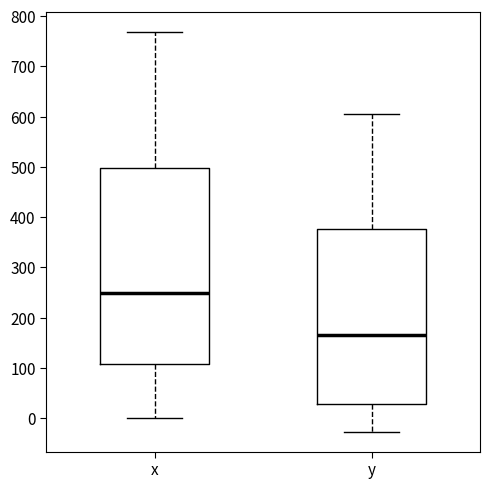

Reading left to right, read every box against the y-axis: the position of its median line, the range the box covers, and the ends of its whiskers. The values are not printed on the chart, so give them approximately, as read against the axis.

x: median 250, box 110 to 500, whiskers 0 to 770
y: median 170, box 30 to 380, whiskers -30 to 600